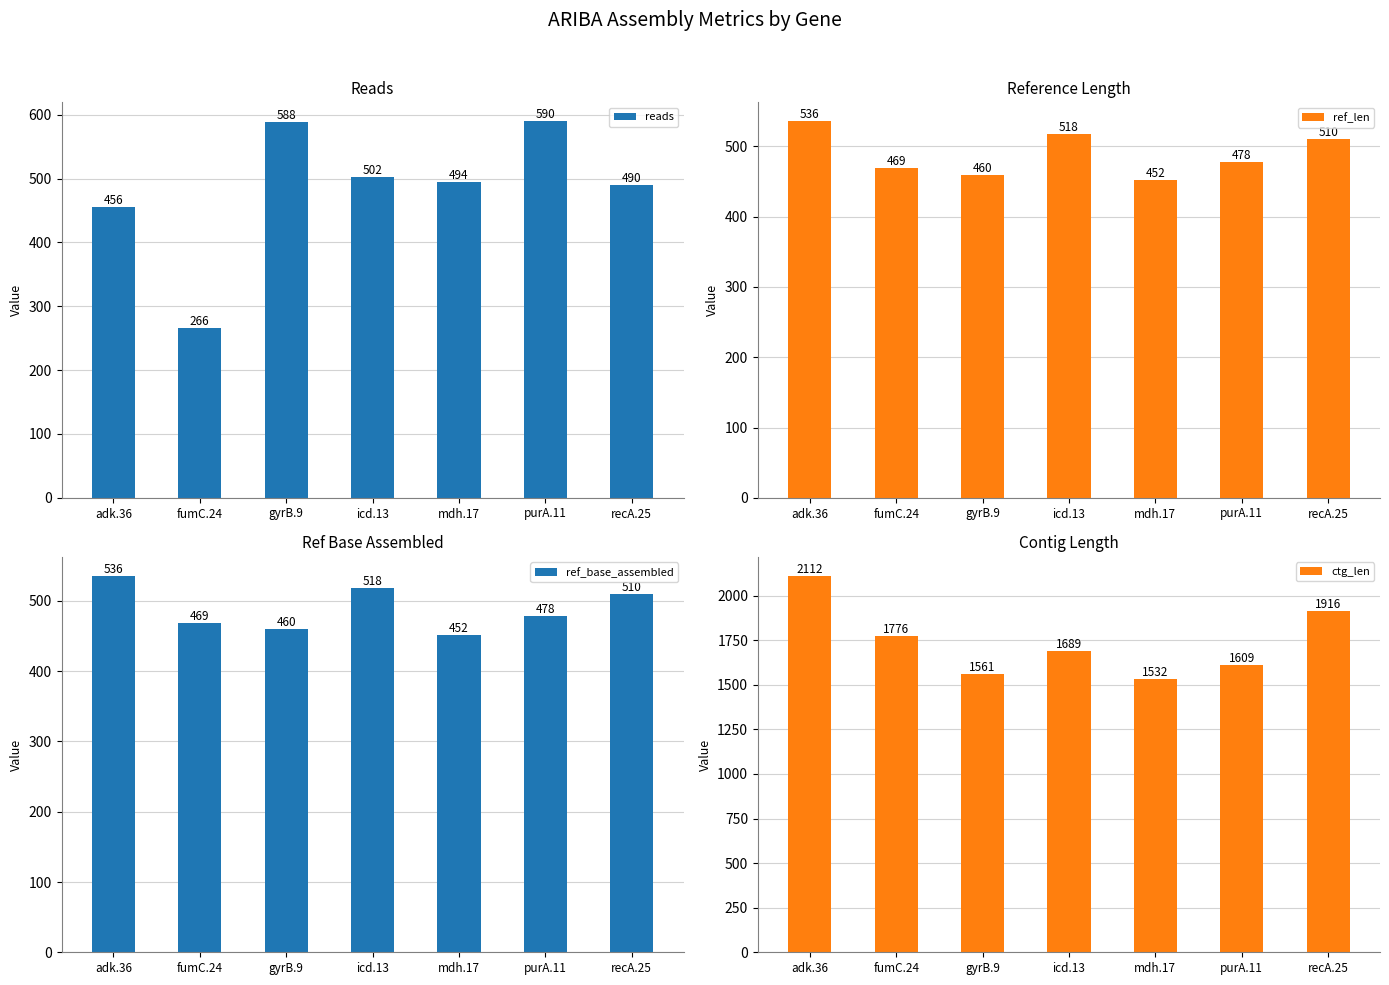

How many values in the ref_len series are below 478?

3